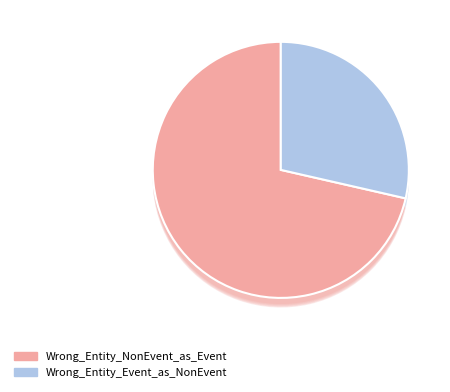

To the nearest percent, what is the average slice percentage?

50%